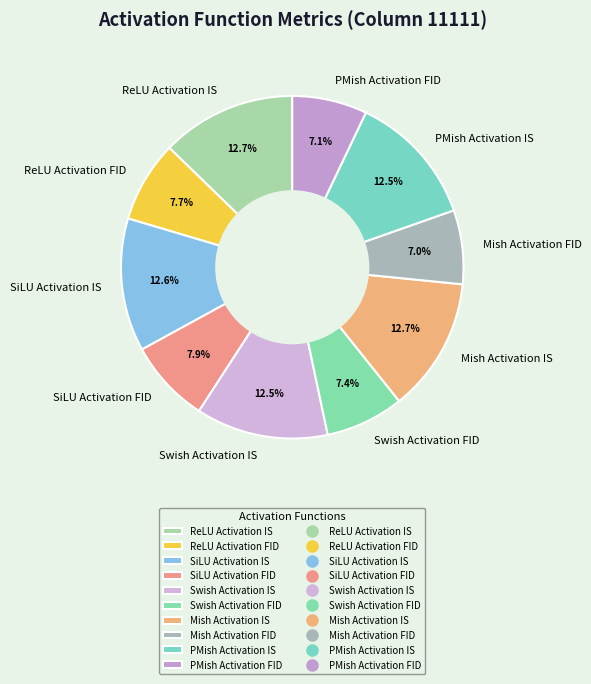

Does Mish Activation FID represent more than half of the total?

No